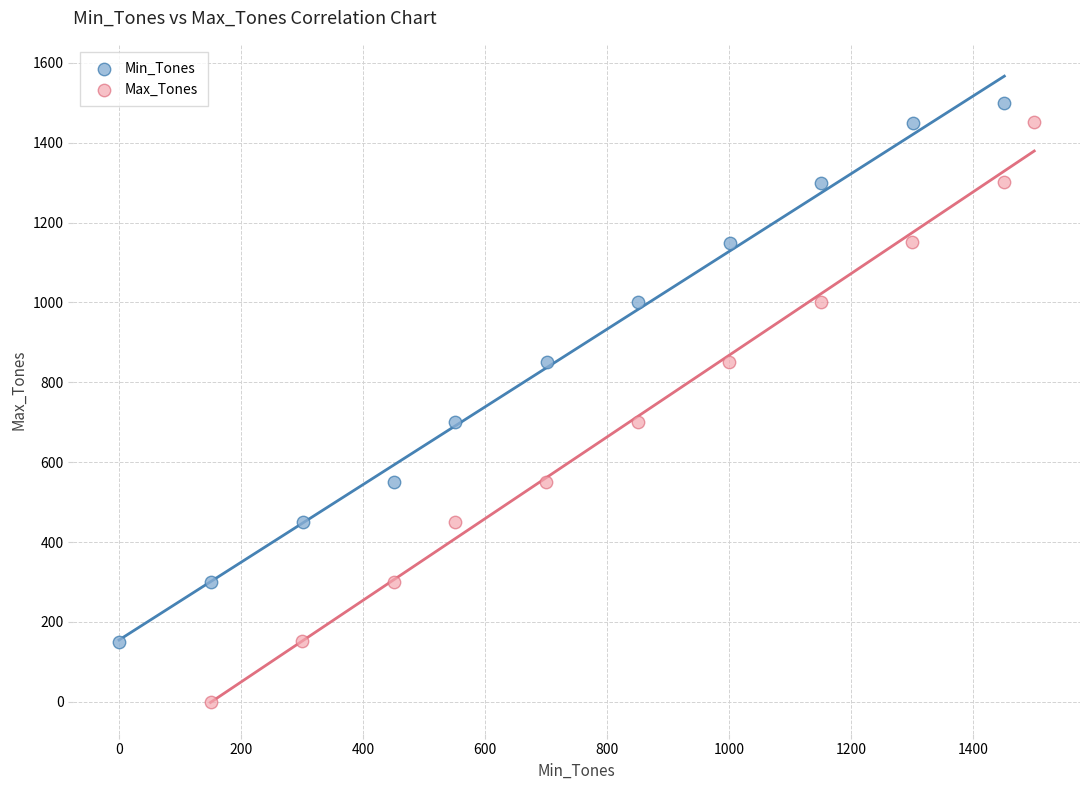

Which series reaches the minimum Y coordinate?

Max_Tones